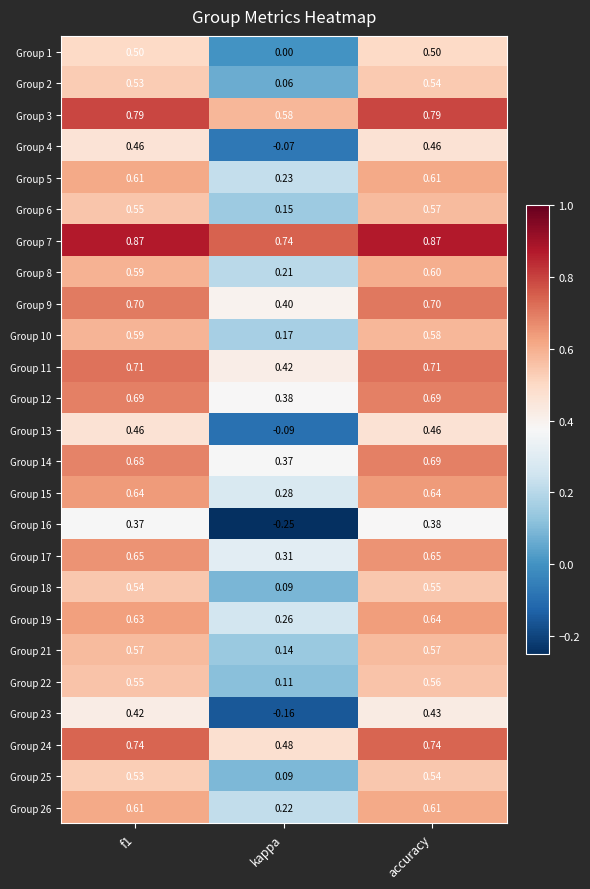

Which series has the largest total across all categories?

Group 7